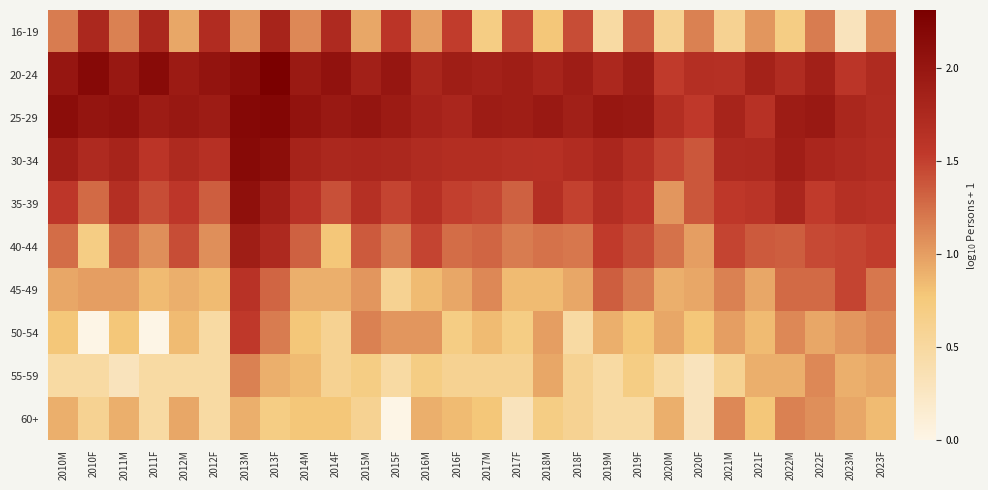

Which series has the largest range (max minus min)?

50-54